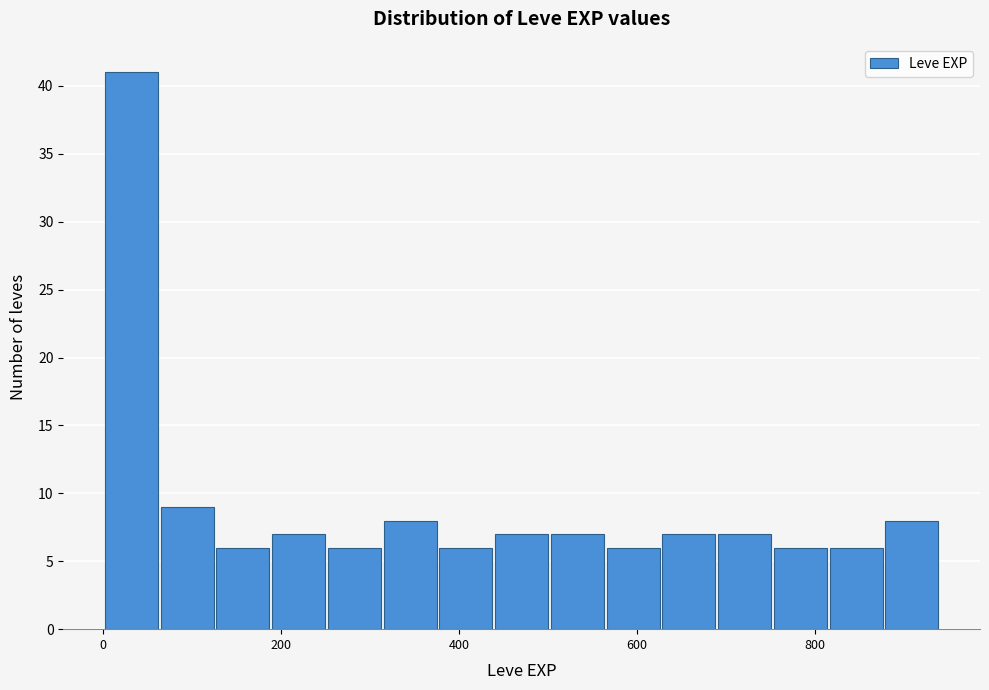

Around what value on the x-axis is the tallest bar? Give the approximate position of its centre, as read against the axis.

40